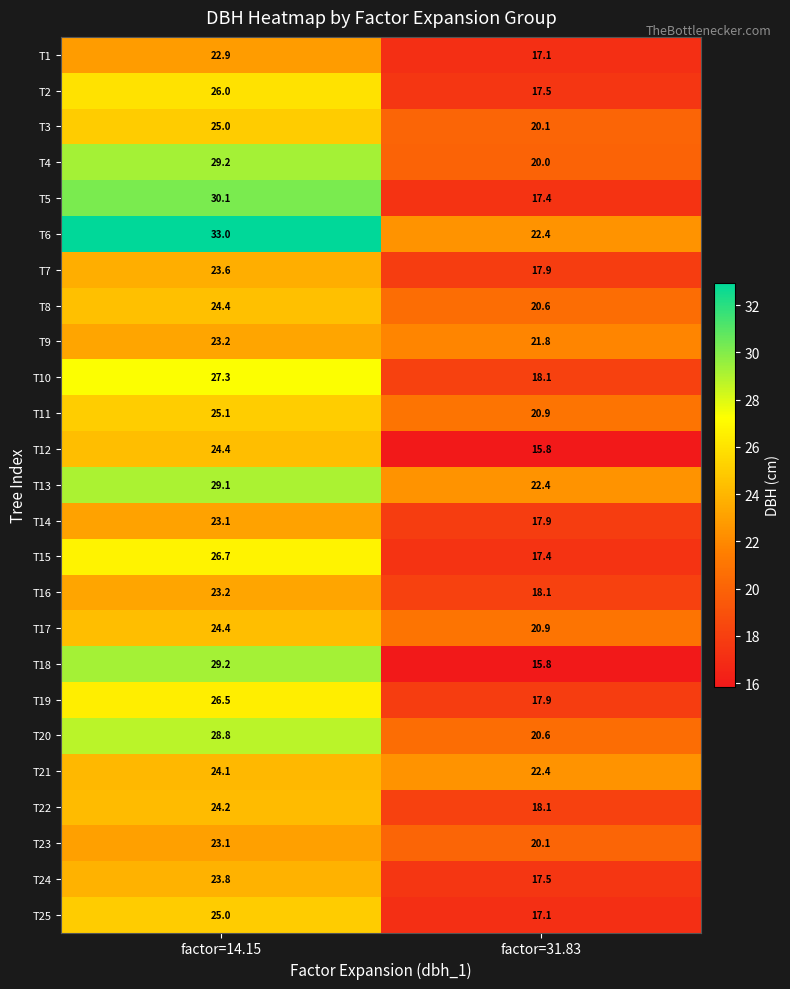

What is the difference between the highest and lowest values at factor=31.83?

6.6